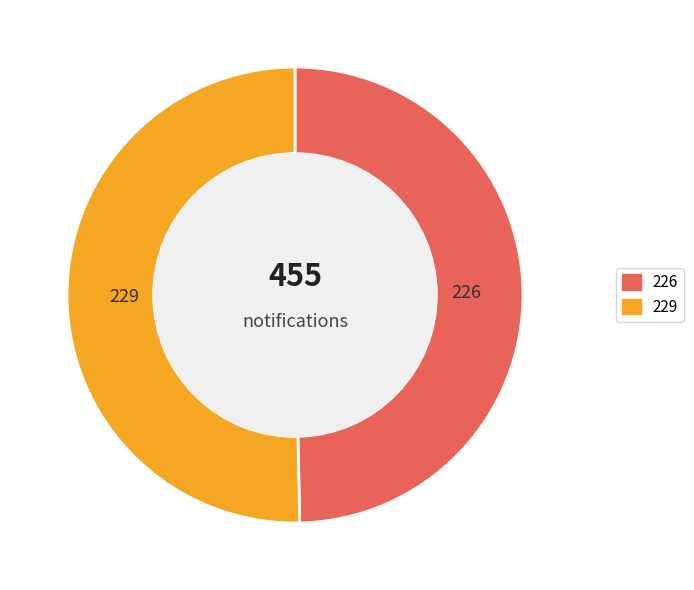

Is there a majority slice in this chart?

Yes